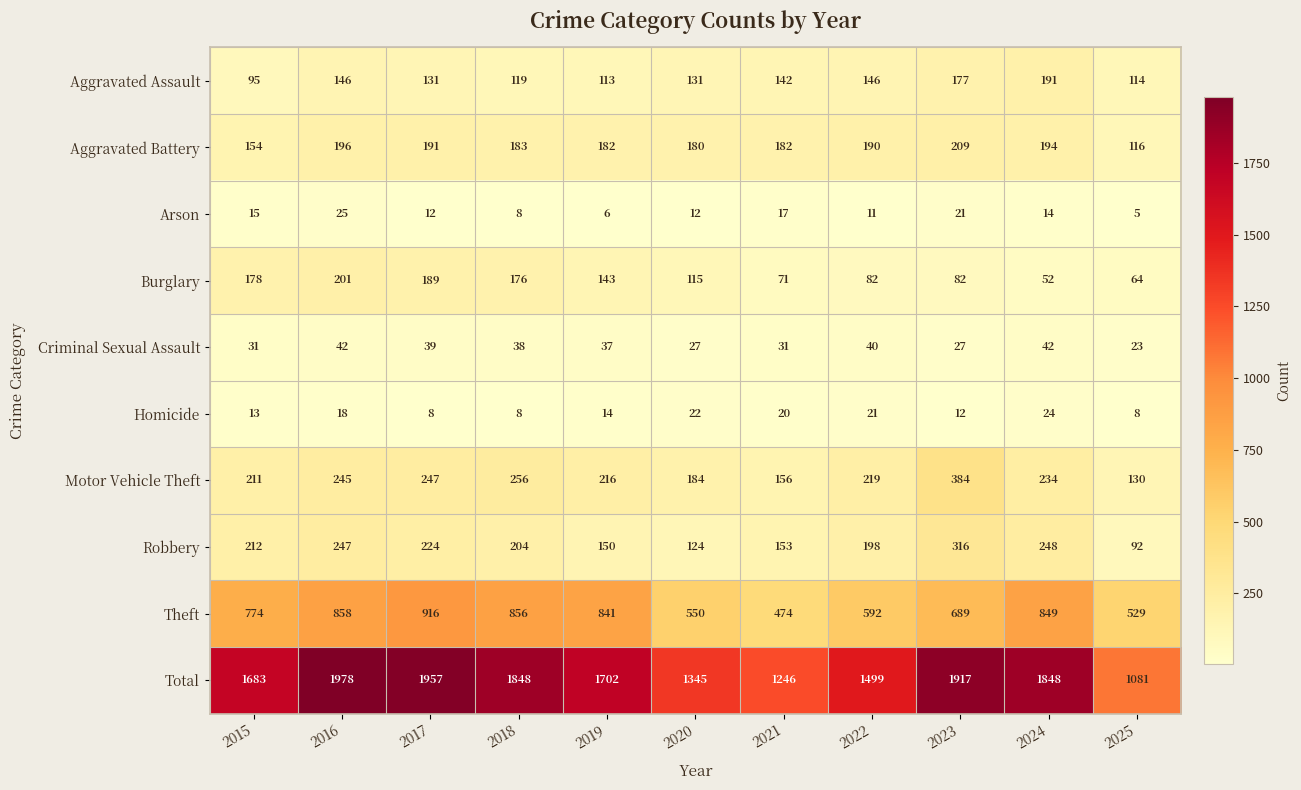

What is the sum of all Aggravated Assault values?

1505